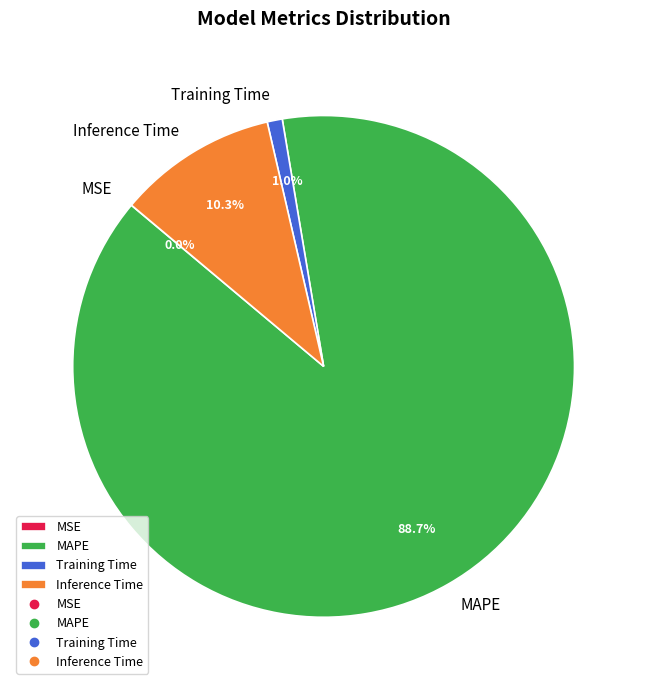

Combined, do Training Time and MAPE account for over 50%?

Yes